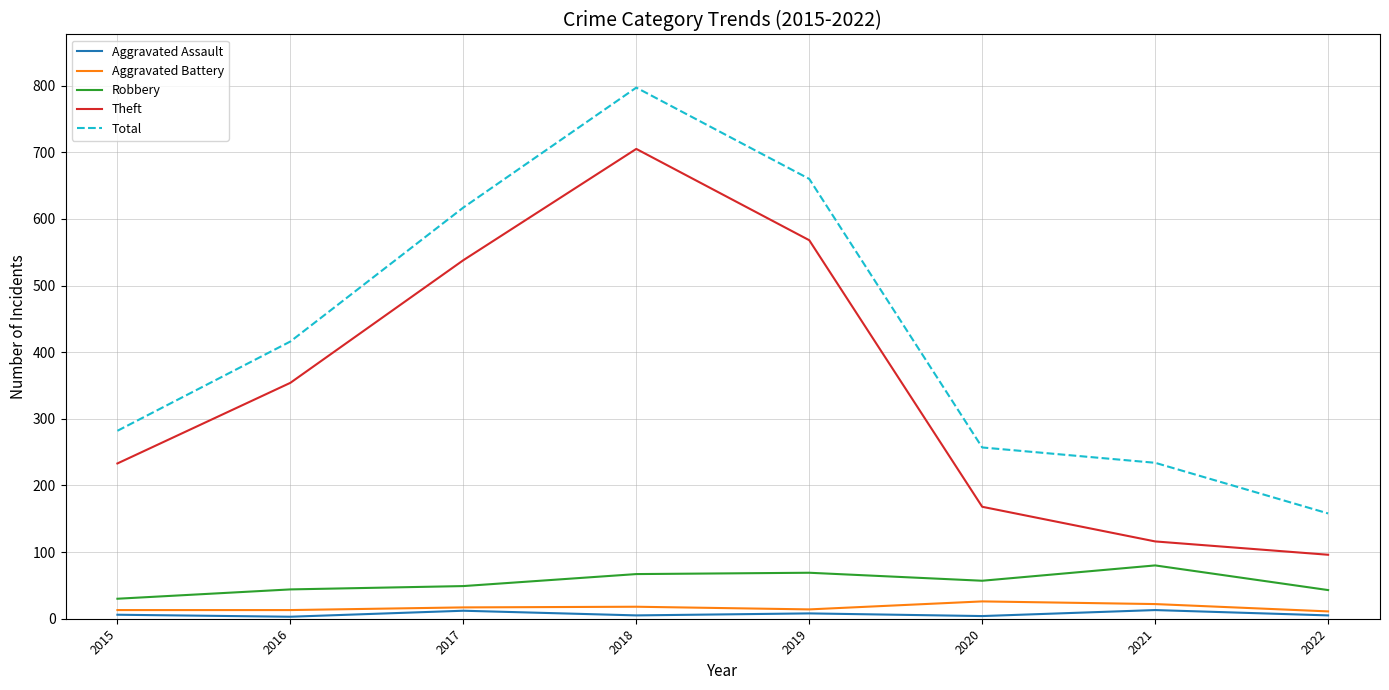

True or false: Aggravated Battery and Total intersect in this chart.

False